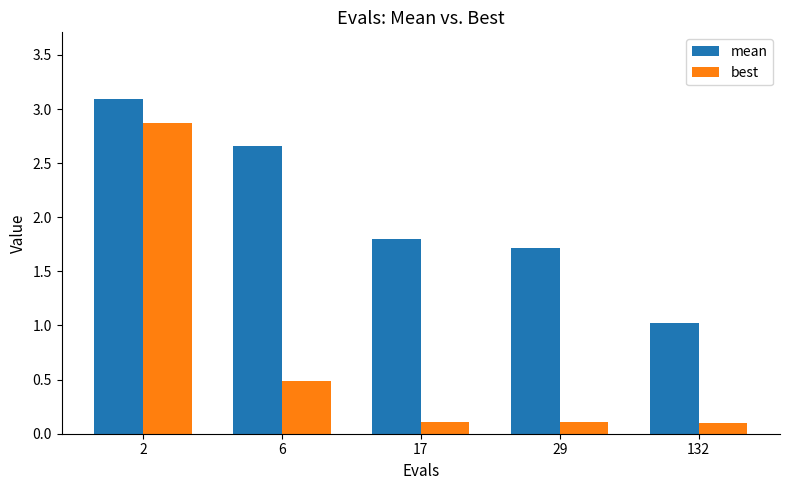

List the labels in order of mean value, largest first.

2, 6, 17, 29, 132